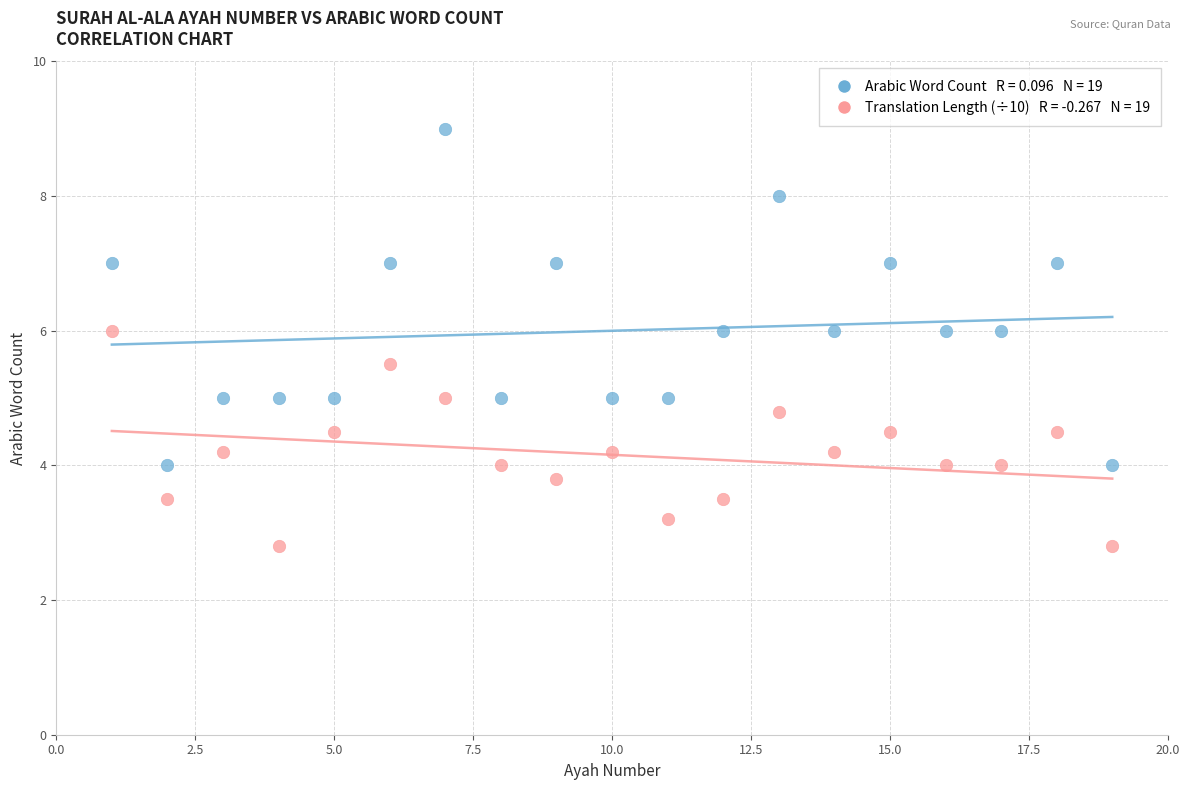

Across all data points, what is the range of Y values (max minus min)?

6.2